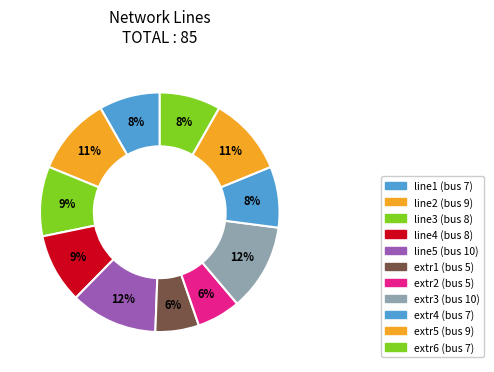

Which has a higher value, extr6 or line4?

line4